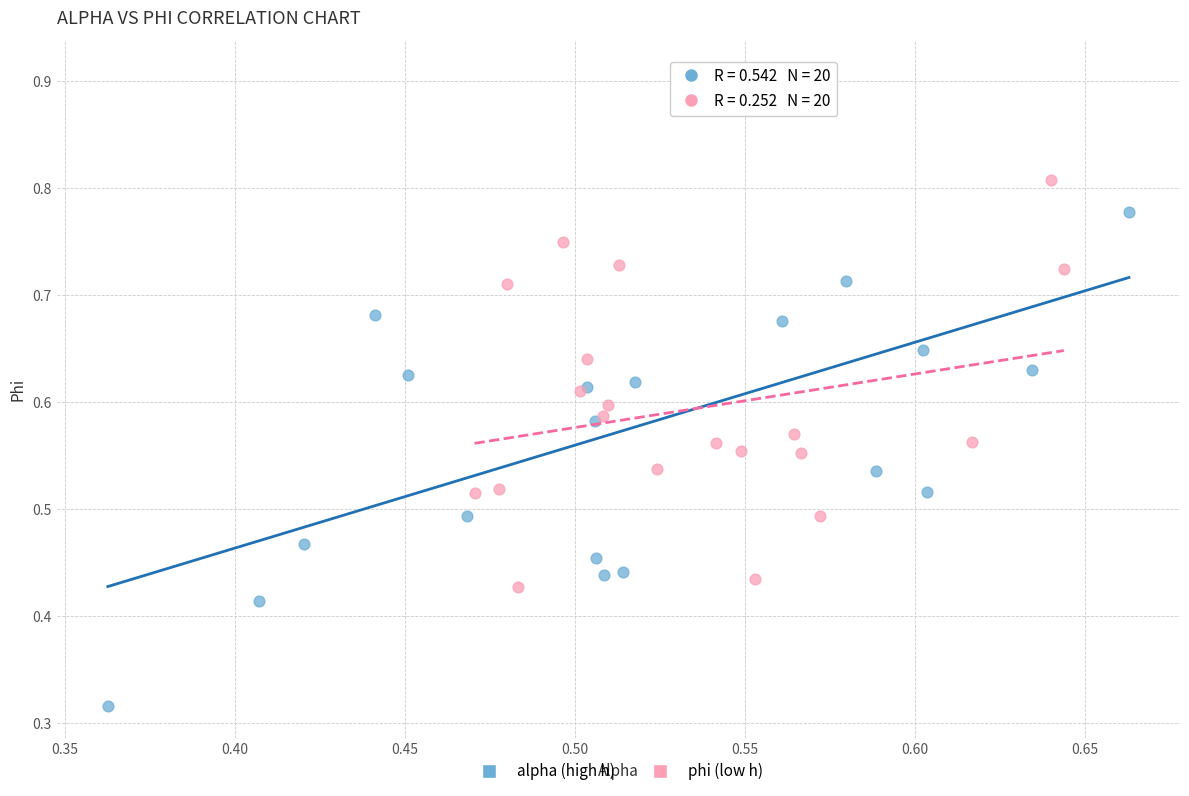

Which series contains the lowest Y value?

alpha (high h)